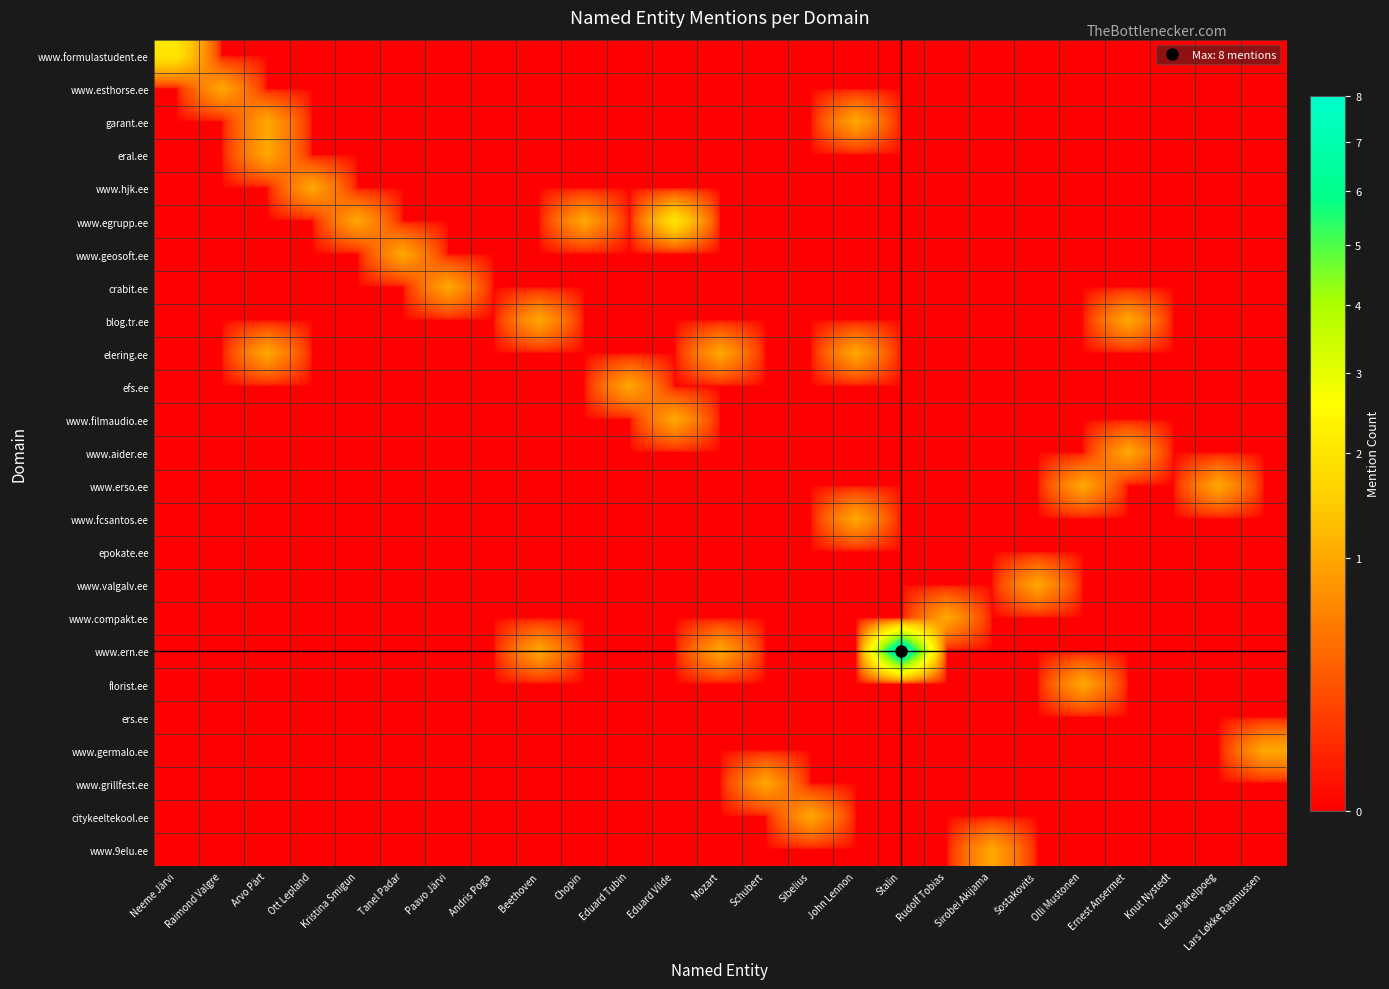

Rank the series by their maximum value, from lowest to highest.

epokate.ee, ers.ee, www.esthorse.ee, garant.ee, eral.ee, www.hjk.ee, www.geosoft.ee, crabit.ee, blog.tr.ee, elering.ee, efs.ee, www.filmaudio.ee, www.aider.ee, www.erso.ee, www.fcsantos.ee, www.valgalv.ee, www.compakt.ee, florist.ee, www.germalo.ee, www.grillfest.ee, citykeeltekool.ee, www.9elu.ee, www.formulastudent.ee, www.egrupp.ee, www.ern.ee